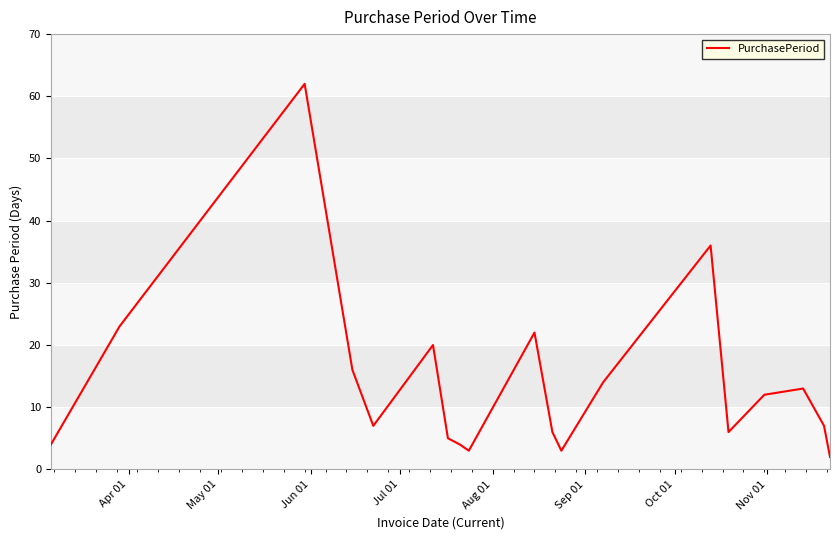

What is the greatest value displayed?

62